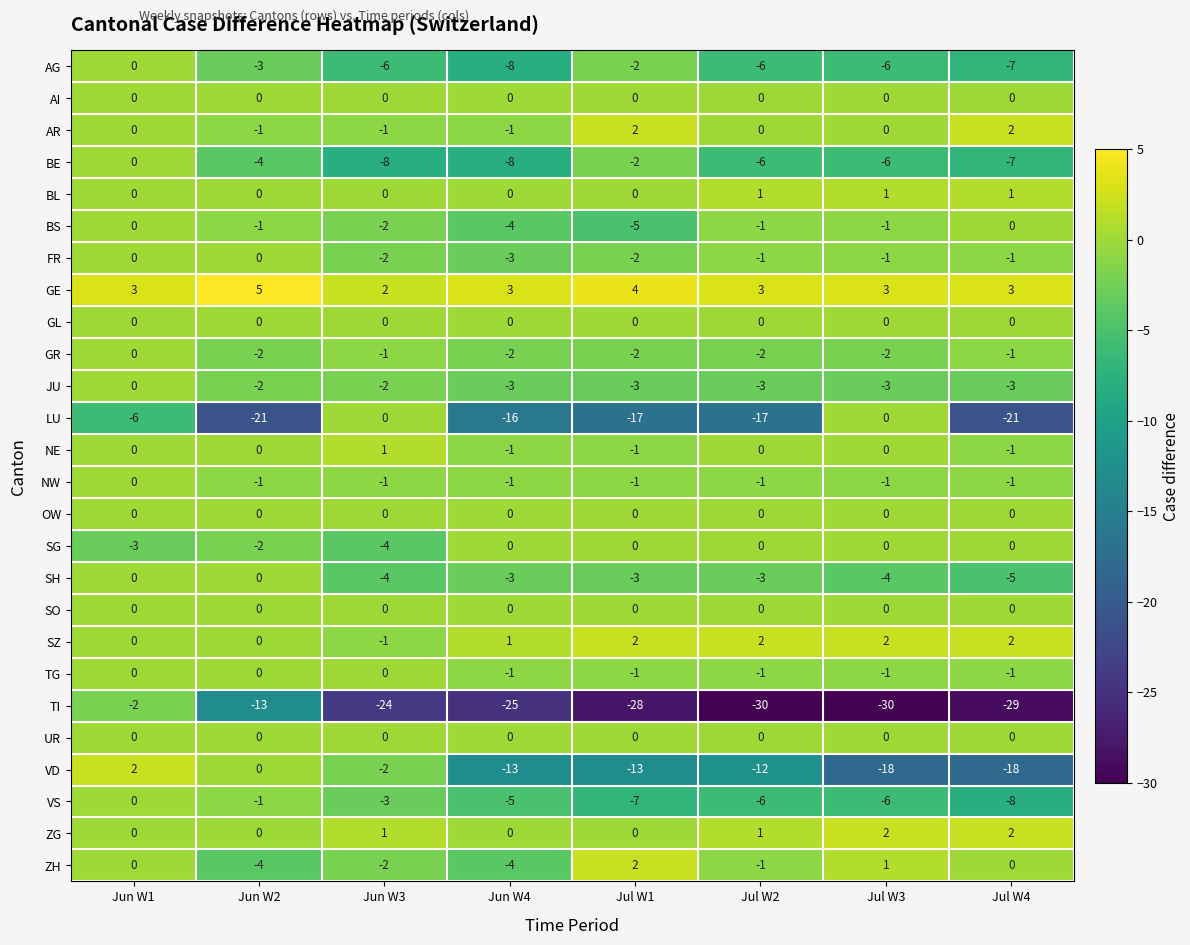

What is the approximate value of AG at Jul W3?

-6